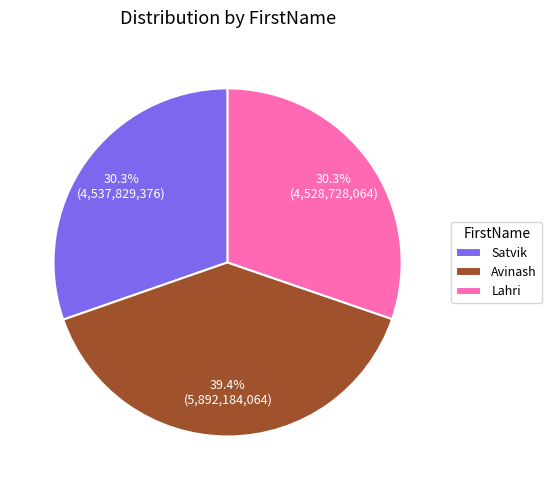

To the nearest percent, what is the average slice percentage?

33%